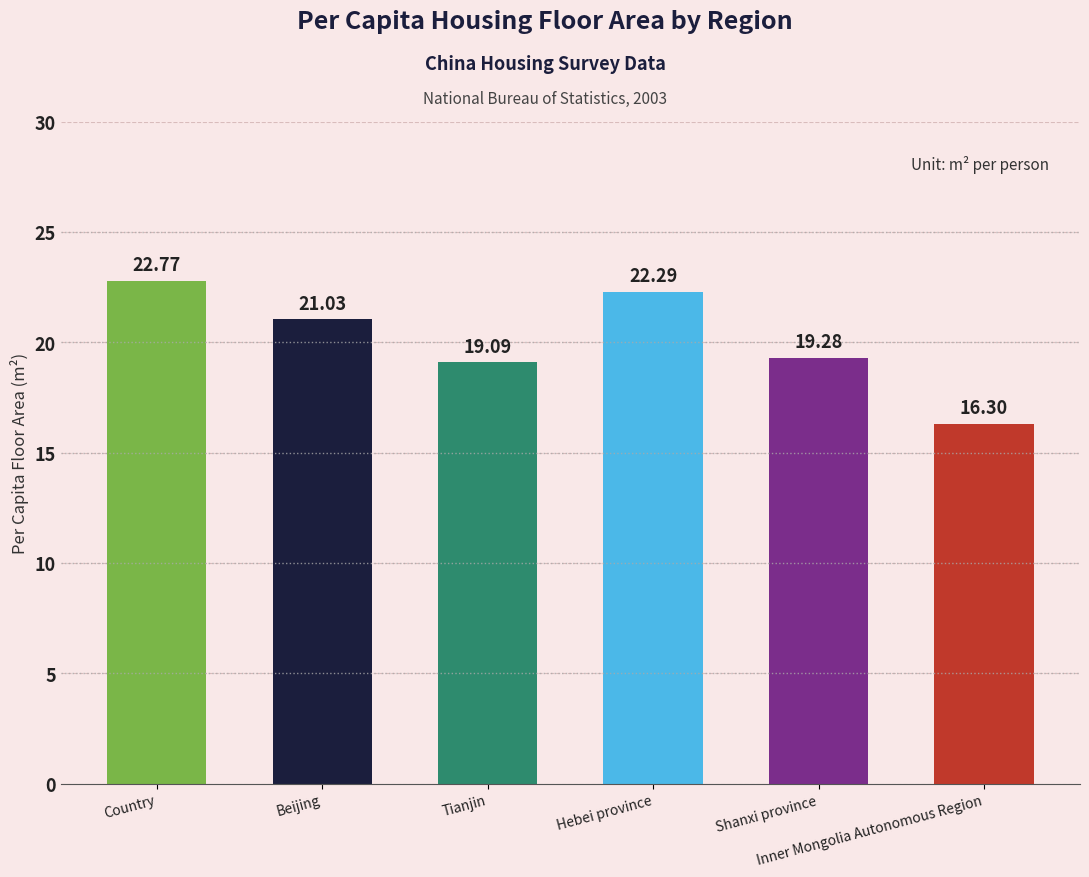

Is it true that the value at Shanxi province is 19.3?

True